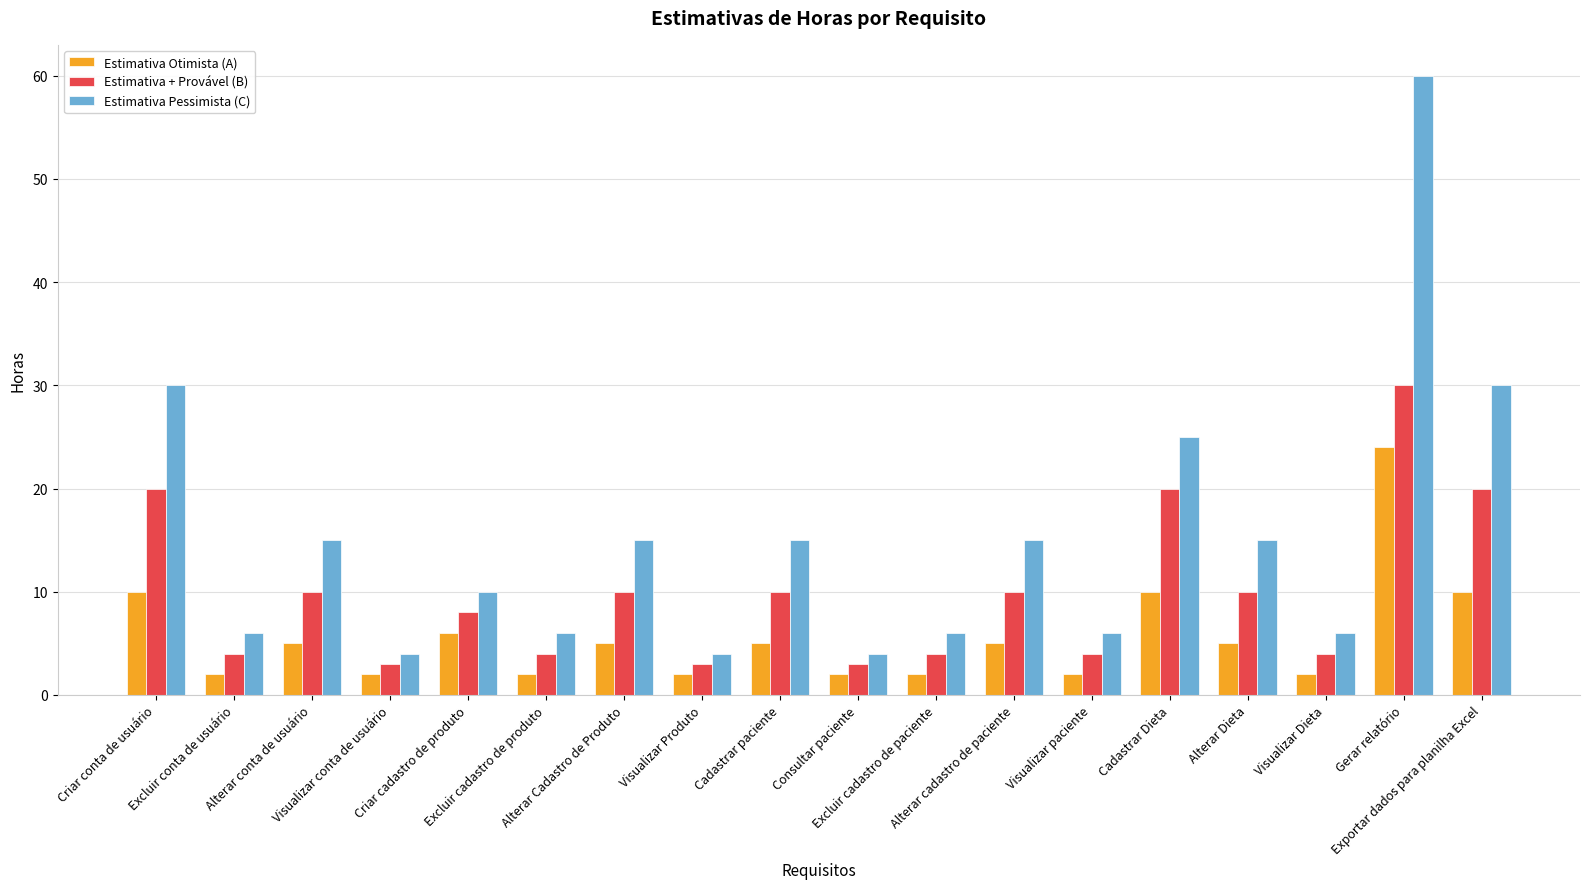

Rank the series by their maximum value, from lowest to highest.

Estimativa Otimista (A), Estimativa + Provável (B), Estimativa Pessimista (C)